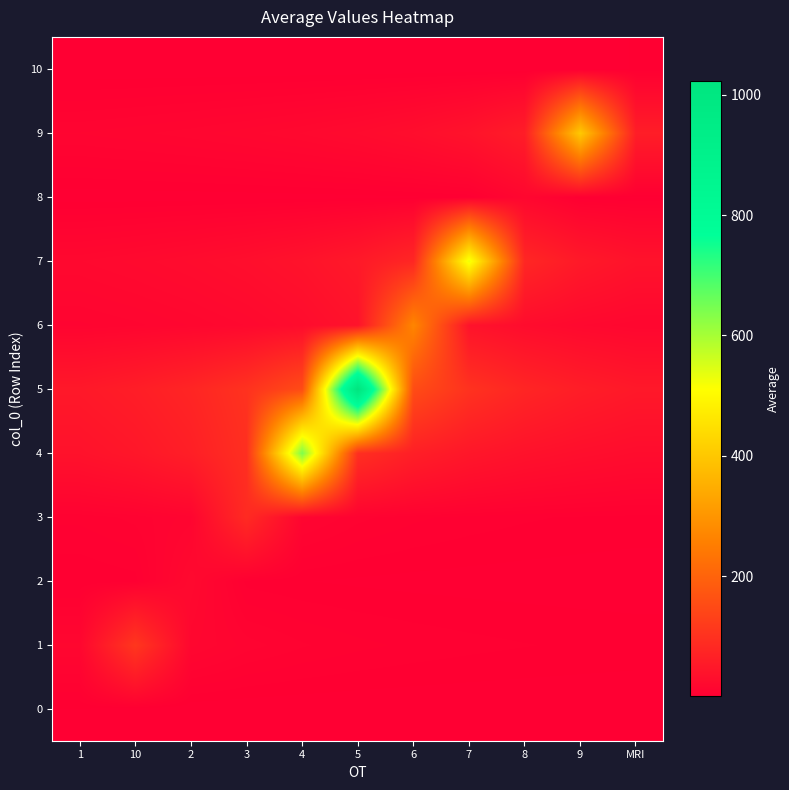

Reading right to left, transcribe all the data shown in this chart.

0: MRI=0.1	9=0.1	8=0.1	7=0.1	6=0.1	5=0.1	4=0.1	3=0.1	2=0.2	10=0.3	1=2.0
1: MRI=3.3	9=3.7	8=4.2	7=4.8	6=5.5	5=6.7	4=8.3	3=11.1	2=16.6	10=111.0	1=16.6
2: MRI=0.7	9=0.8	8=0.9	7=1.1	6=1.3	5=1.6	4=2.1	3=3.2	2=21.4	10=3.2	1=2.1
3: MRI=3.3	9=3.7	8=4.4	7=5.2	6=6.5	5=8.7	4=13.1	3=87.3	2=13.1	10=8.7	1=6.5
4: MRI=27.5	9=32.1	8=38.5	7=48.1	6=64.1	5=96.2	4=641.1	3=96.2	2=64.1	10=48.1	1=38.5
5: MRI=51.1	9=61.4	8=76.7	7=102.3	6=153.4	5=1022.6	4=153.4	3=102.3	2=76.7	10=61.4	1=51.1
6: MRI=16.1	9=20.2	8=26.9	7=40.3	6=268.7	5=40.3	4=26.9	3=20.2	2=16.1	10=13.4	1=11.5
7: MRI=39.7	9=53.0	8=79.5	7=529.9	6=79.5	5=53.0	4=39.7	3=31.8	2=26.5	10=22.7	1=19.9
8: MRI=1.6	9=2.5	8=16.4	7=2.5	6=1.6	5=1.2	4=1.0	3=0.8	2=0.7	10=0.6	1=0.5
9: MRI=60.7	9=404.4	8=60.7	7=40.4	6=30.3	5=24.3	4=20.2	3=17.3	2=15.2	10=13.5	1=12.1
10: MRI=2.3	9=0.3	8=0.2	7=0.2	6=0.1	5=0.1	4=0.1	3=0.1	2=0.1	10=0.1	1=0.1